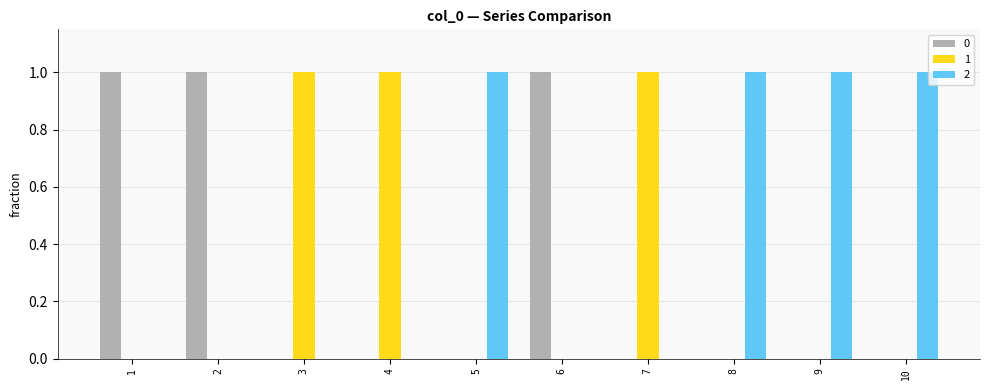

Is the value of 2 at 9 greater than the value of 0 at 9?

Yes